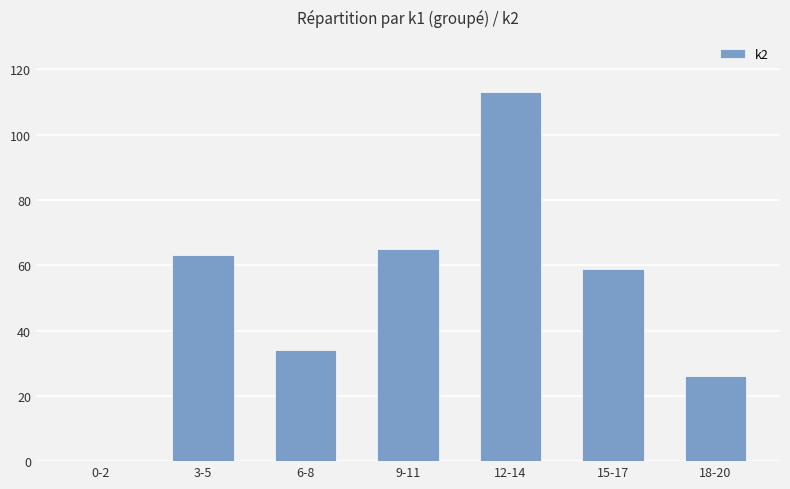

Is it true that the value at 15-17 is 59?

True